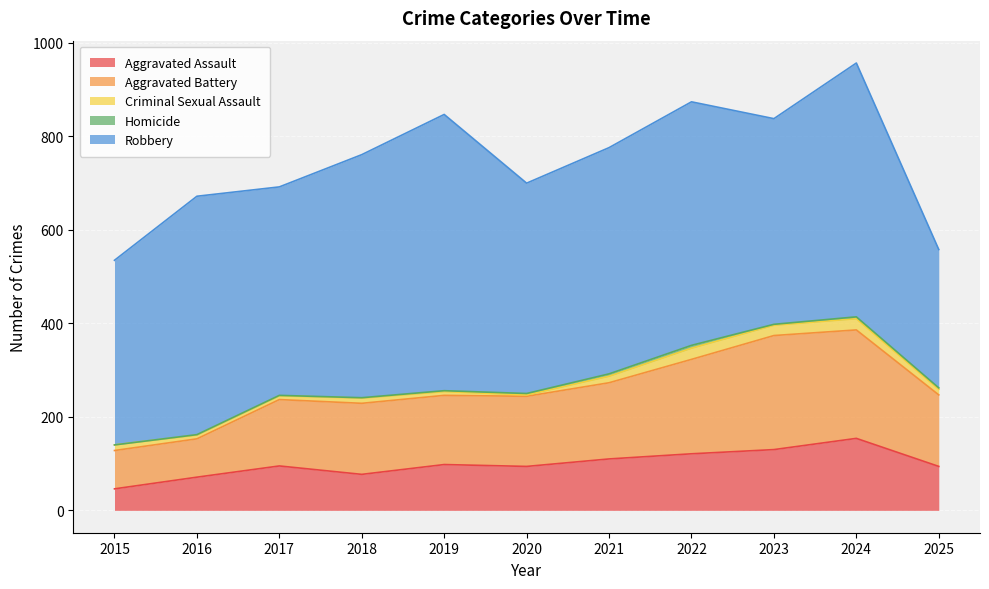

What is the value of the Robbery point at the 3rd from the left?

446